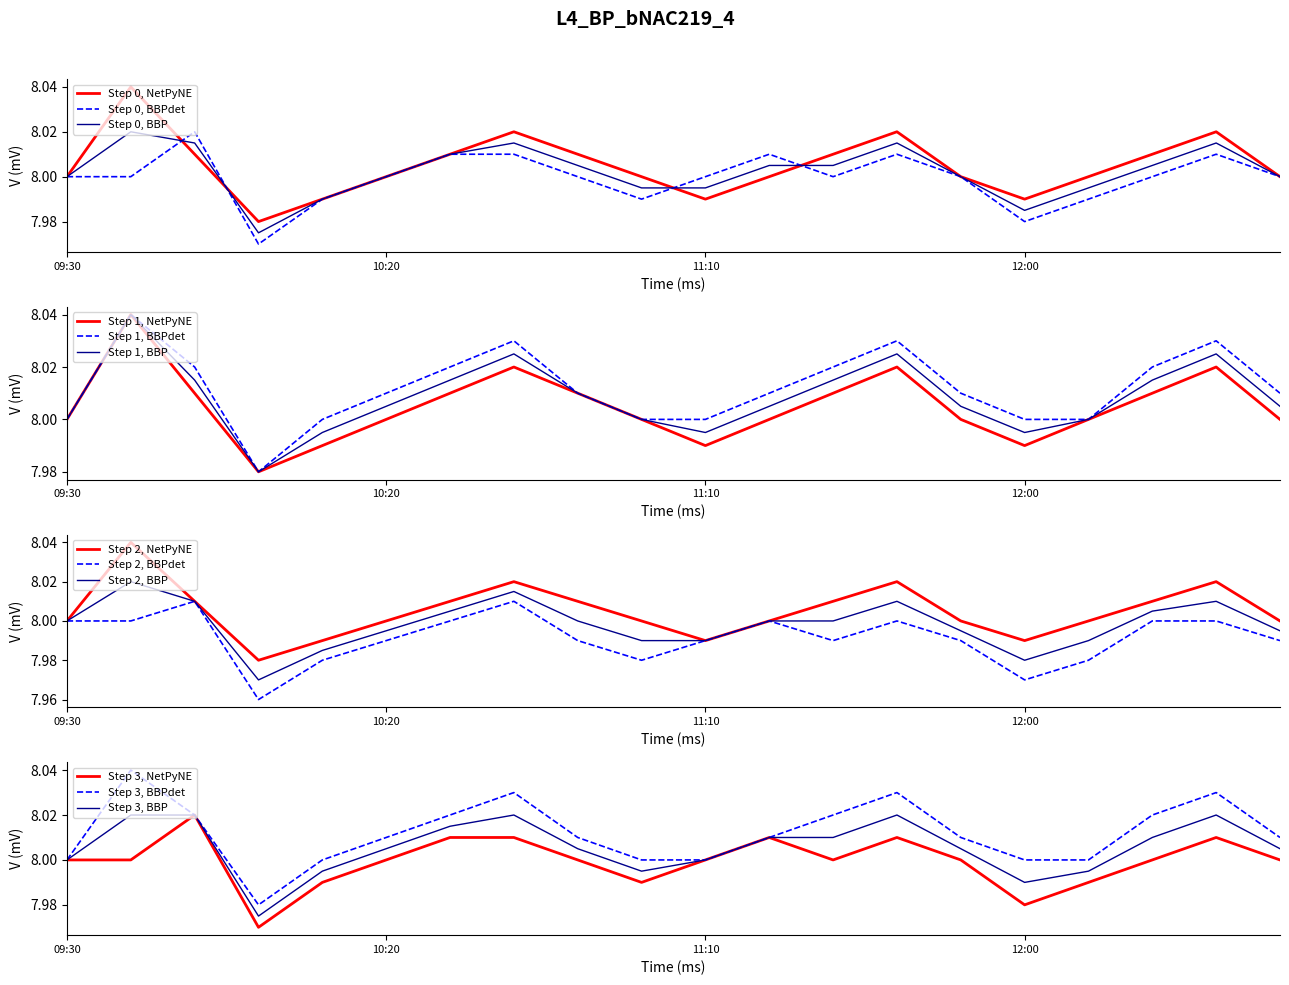

The Step 0, BBPdet series shows 8.0 at 11:10. True or false?

True